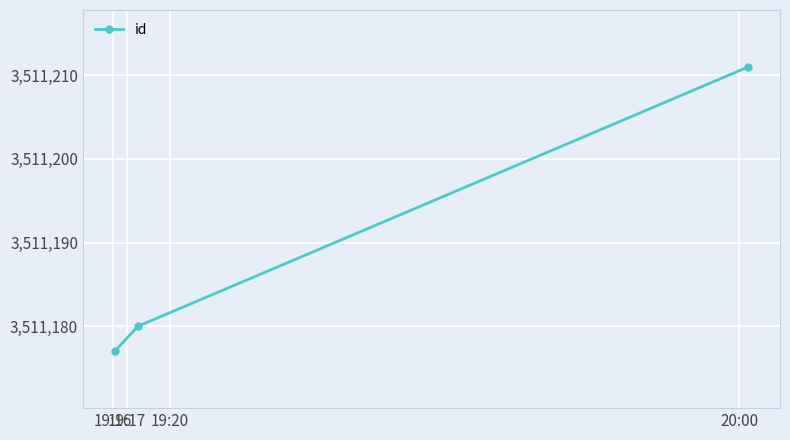

What is the value of the 3rd point from the left?

3511211